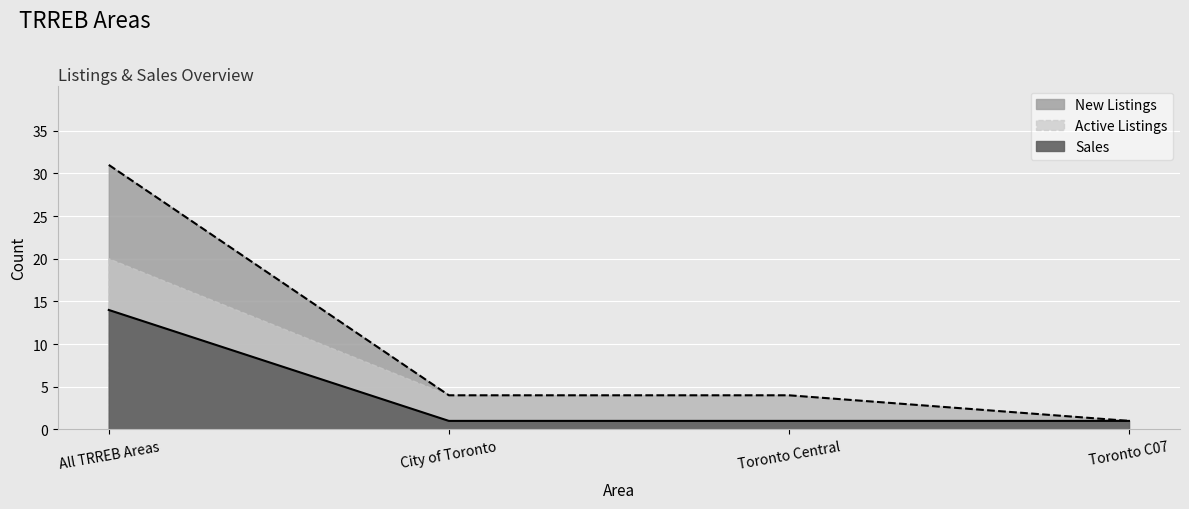

Which series has the largest total across all categories?

New Listings